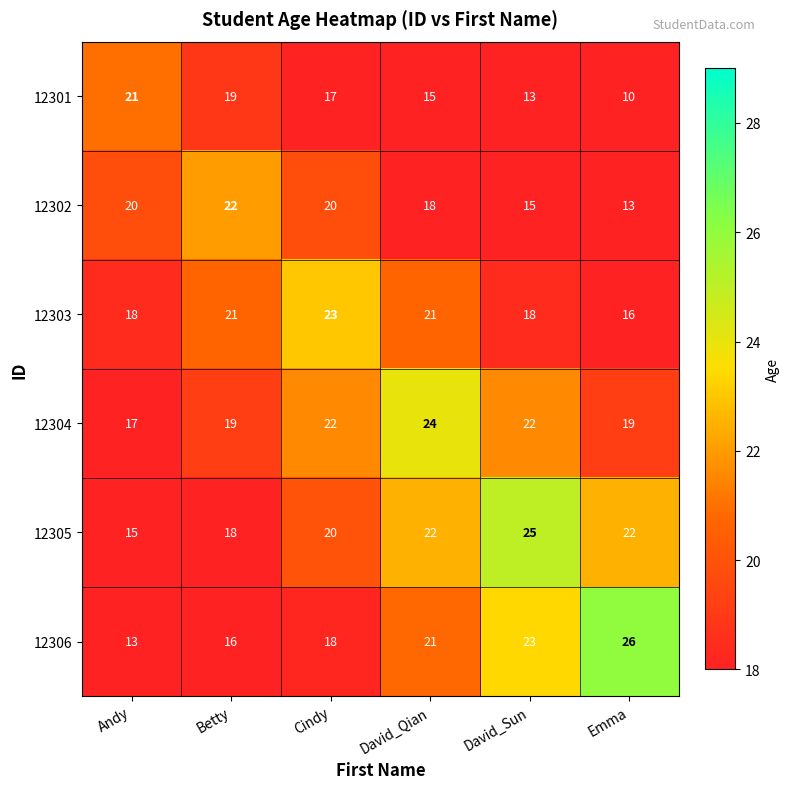

How many data points in 12305 are less than 22?

3